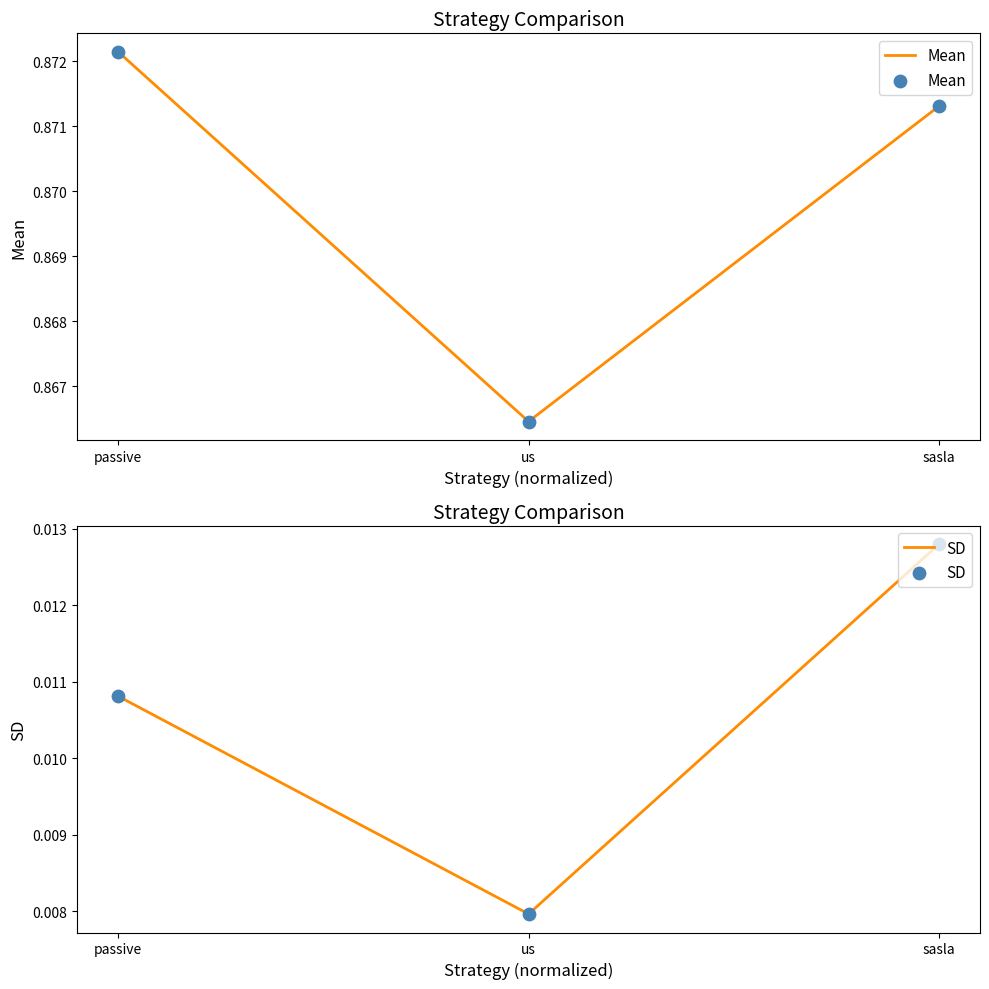

What is the total value across all series at us?

0.9